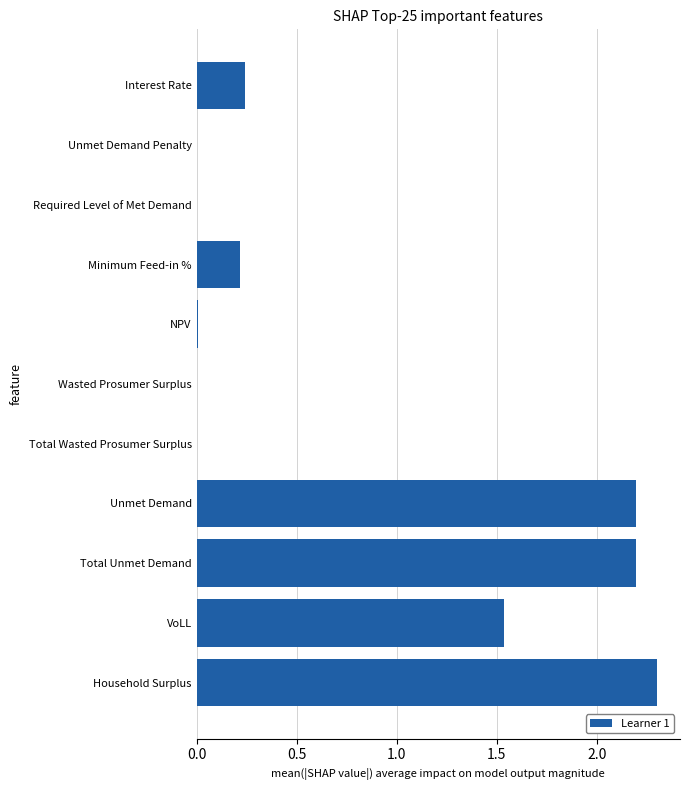

Where is the data nearest to the value 1?

VoLL